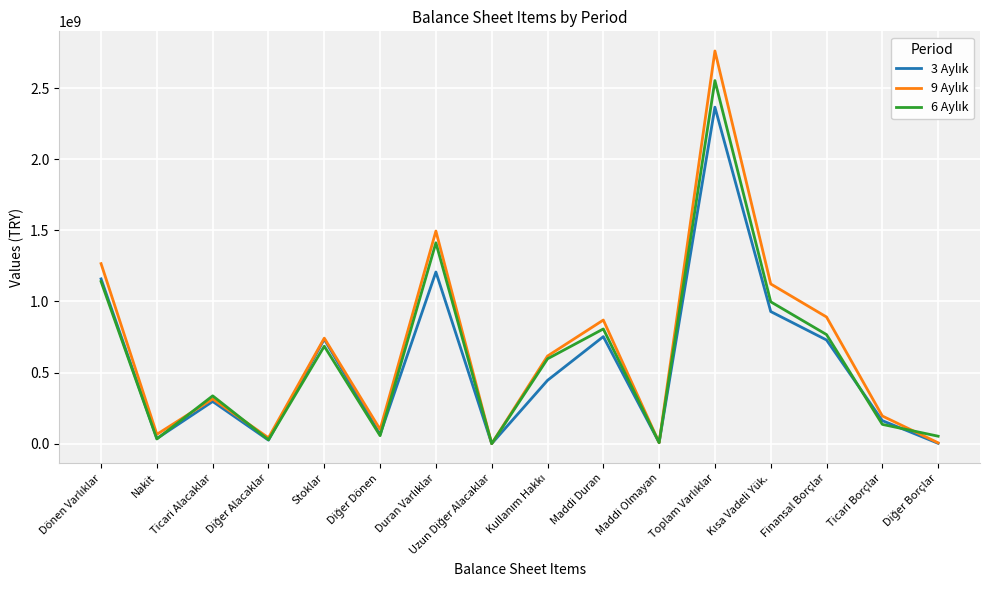

What is the maximum value shown in the chart?

2760347565